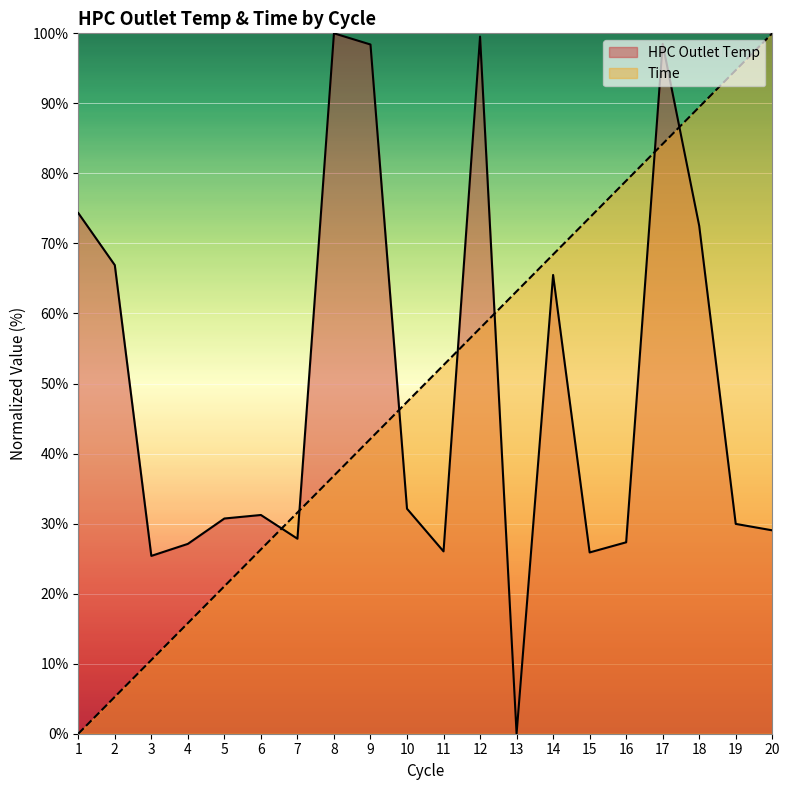

At which category is the sum across all series the highest?

17